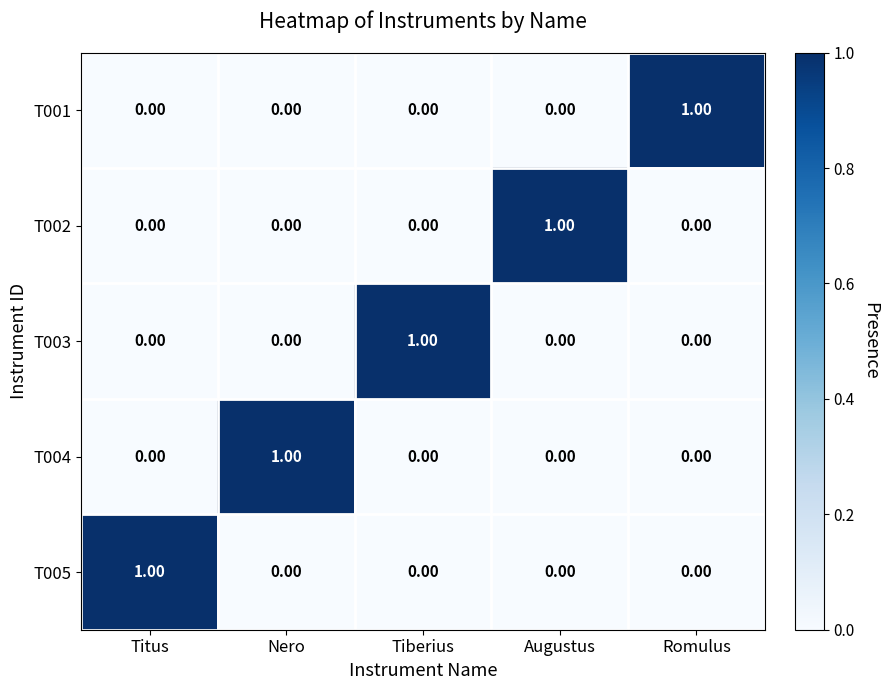

Which category has the highest value in the T001 series?

Romulus